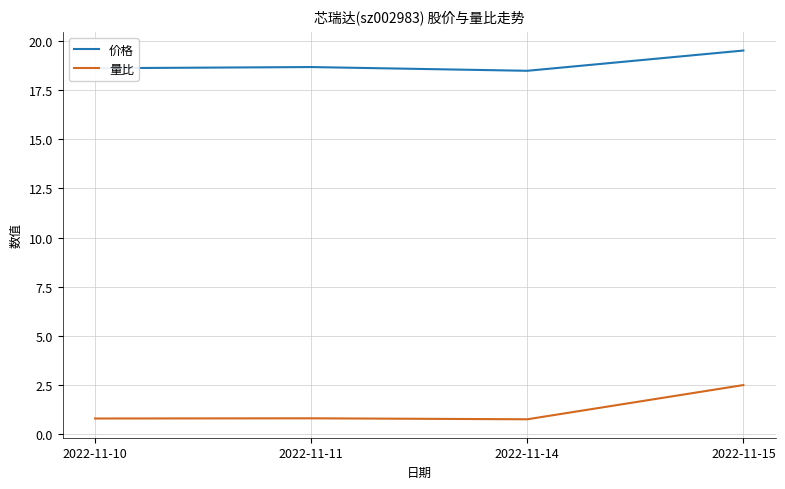

True or false: 价格 and 量比 cross at least once.

False